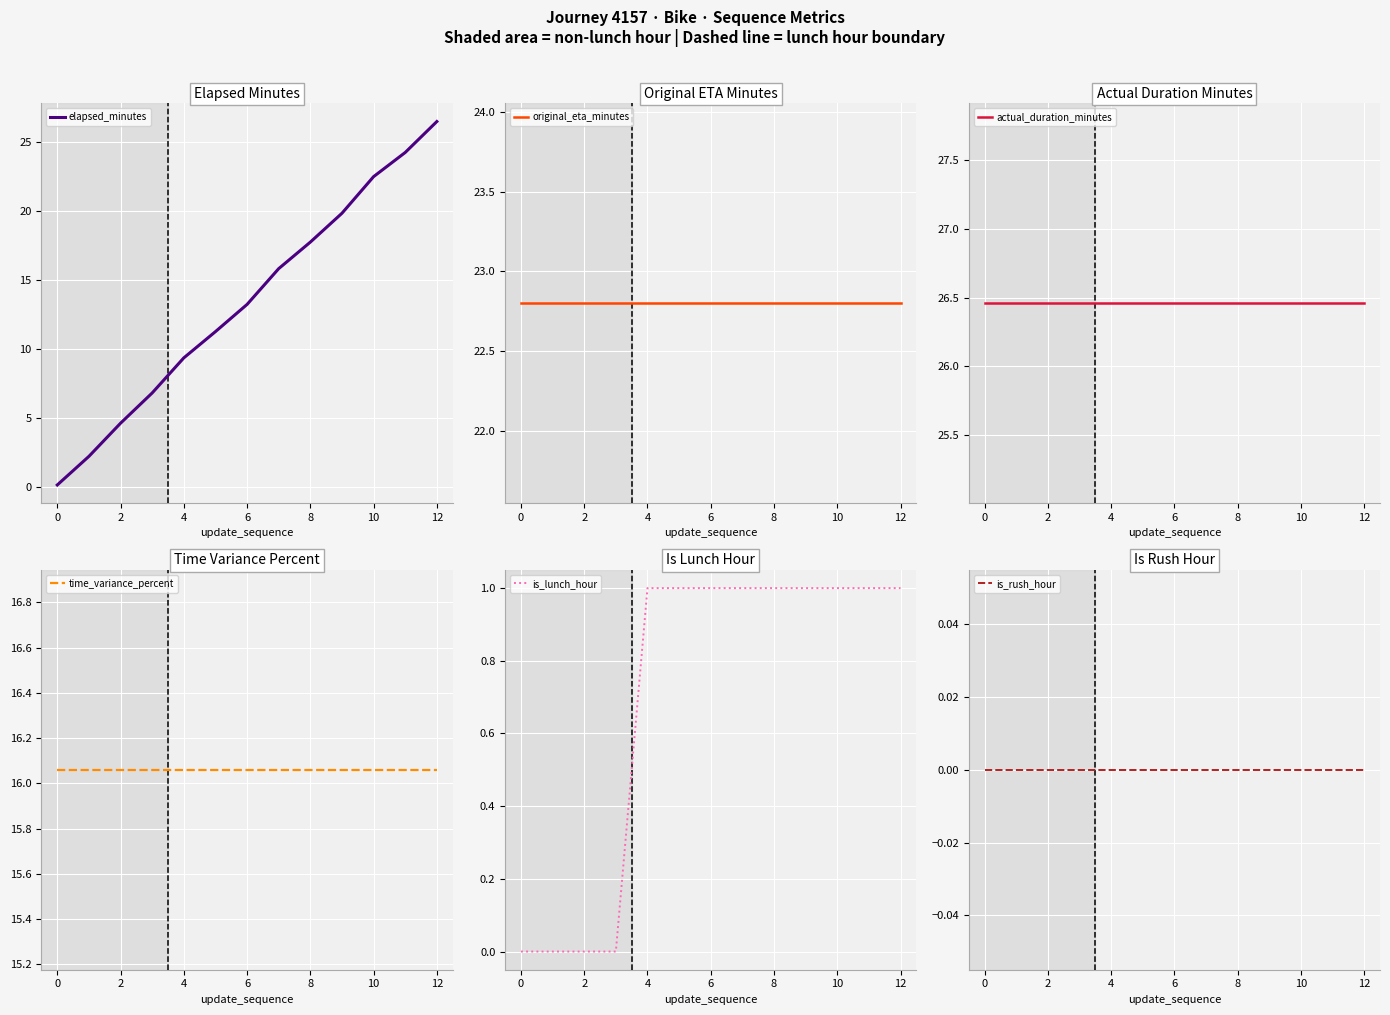

True or false: original_eta_minutes has more than 0 interior local peaks.

False